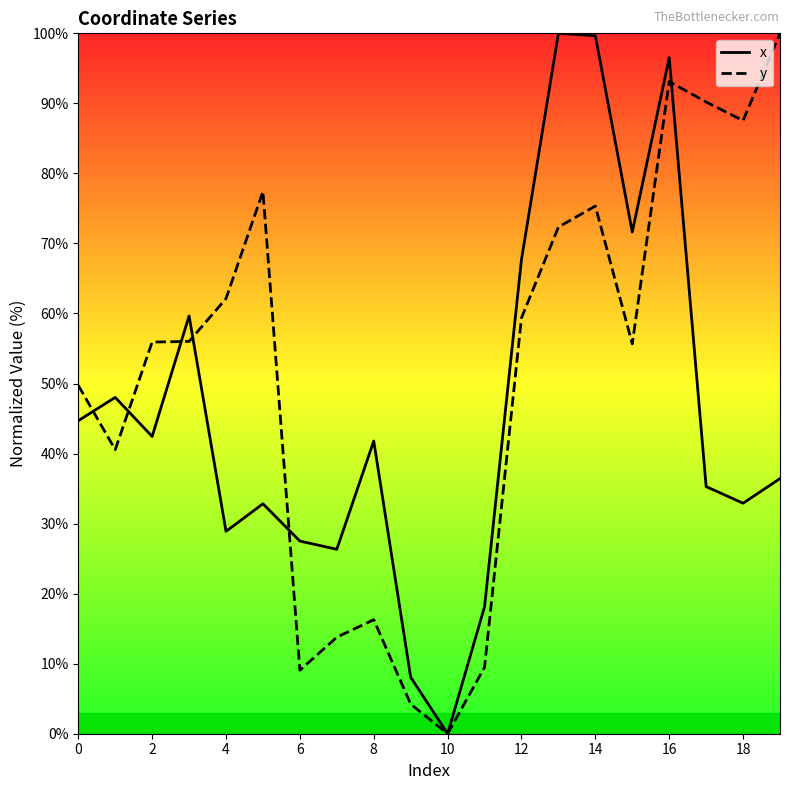

Reading right to left, extract all data points from this chart.

x: 36.4	32.9	35.3	96.5	71.6	99.7	100.0	67.7	18.1	0.0	8.1	41.8	26.3	27.5	32.8	28.9	59.6	42.4	48.0	44.7
y: 100.0	87.5	90.2	93.1	55.7	75.3	72.3	59.4	9.5	0.0	4.2	16.3	13.8	9.1	77.4	62.1	56.0	55.9	40.6	49.7